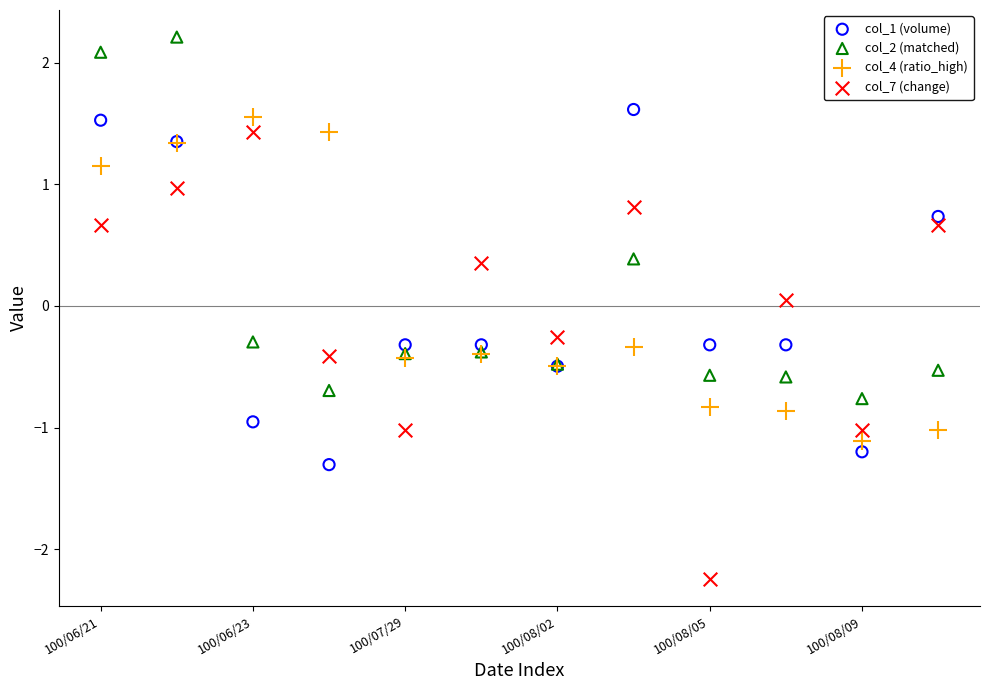

Which series reaches the maximum Y coordinate?

col_2 (matched)